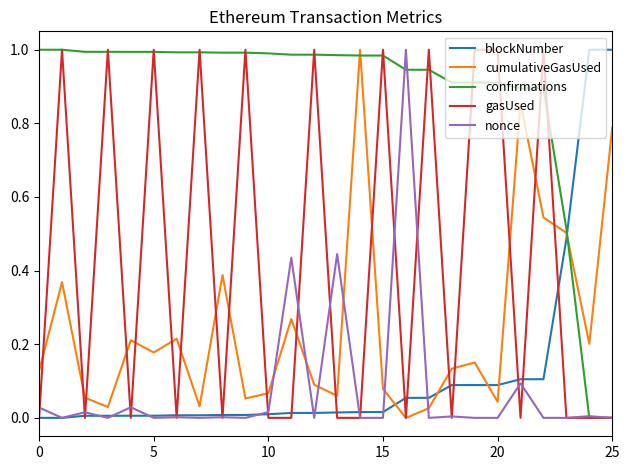

Which series has the largest total across all categories?

confirmations